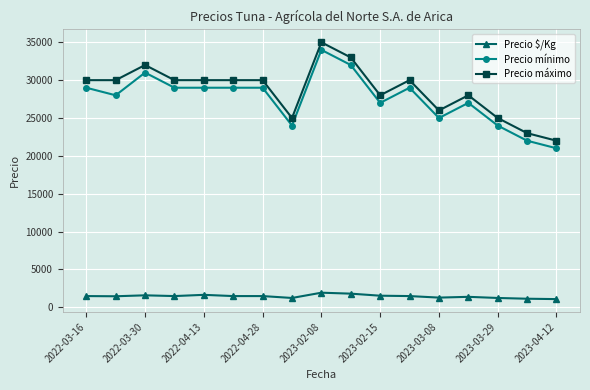

True or false: Precio mínimo has more than 2 interior local peaks.

True